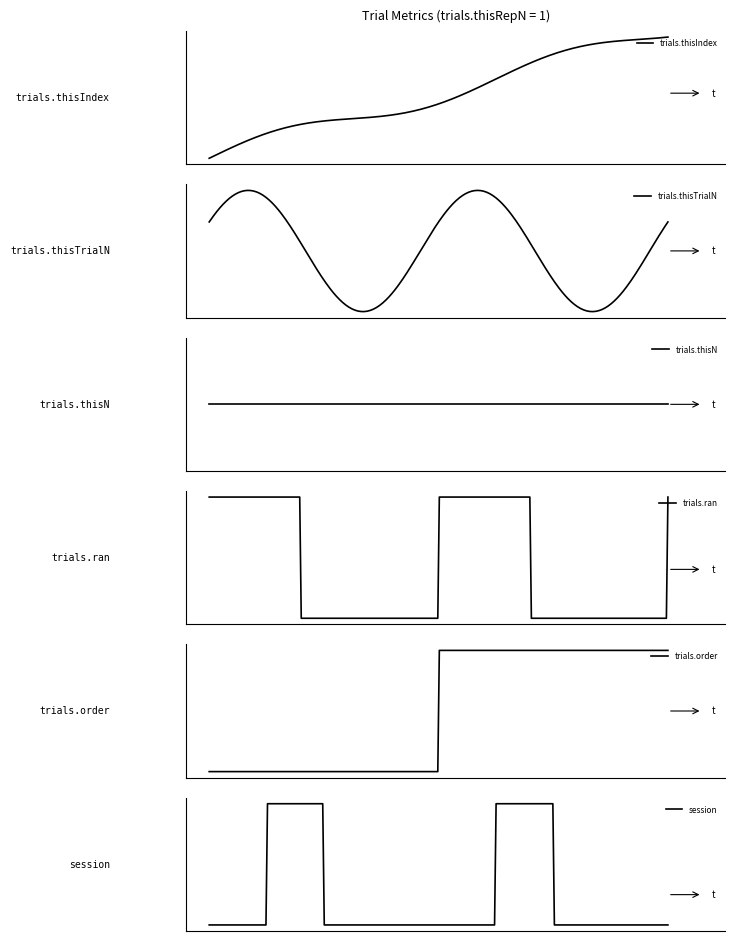

What are all the series names shown in the legend?

trials.thisIndex, trials.thisTrialN, trials.thisN, trials.ran, trials.order, session